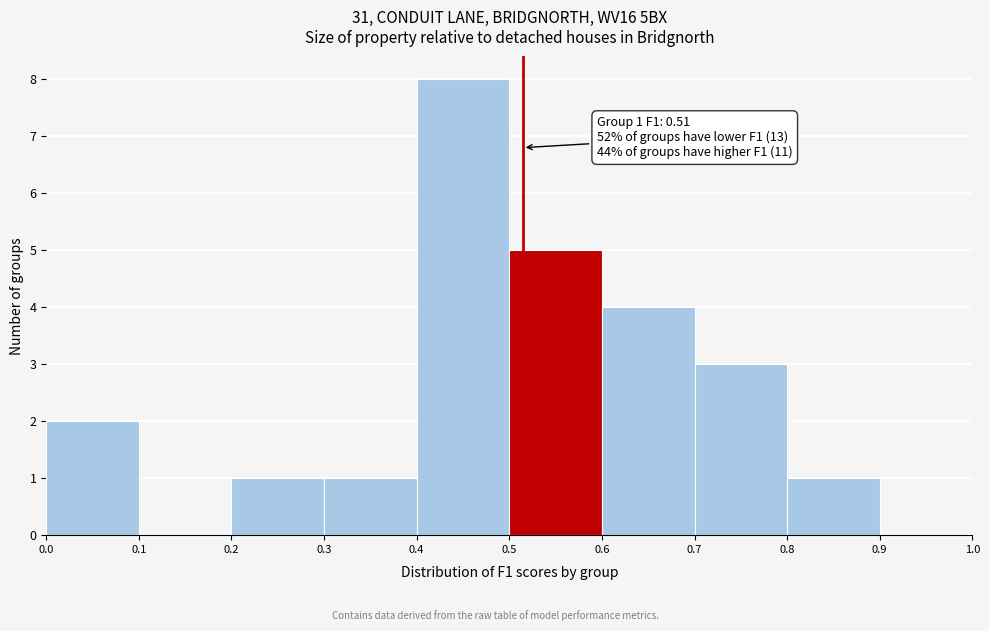

Over which range of the x-axis is the bar tallest?

0.4 to 0.5